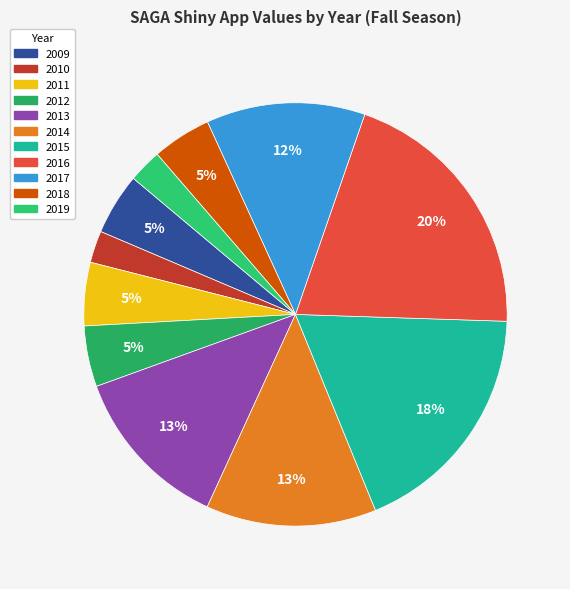

Which category has the smallest portion of the pie?

2010